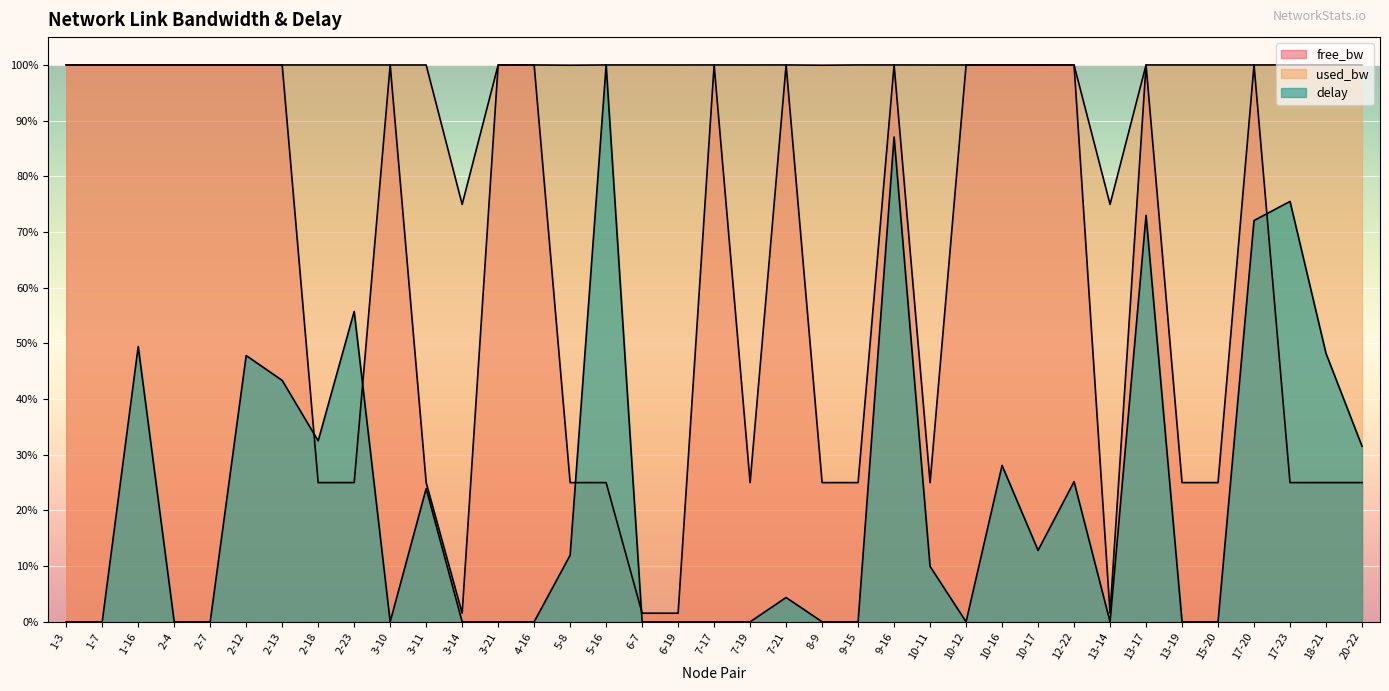

How many lines are shown in the chart?

3